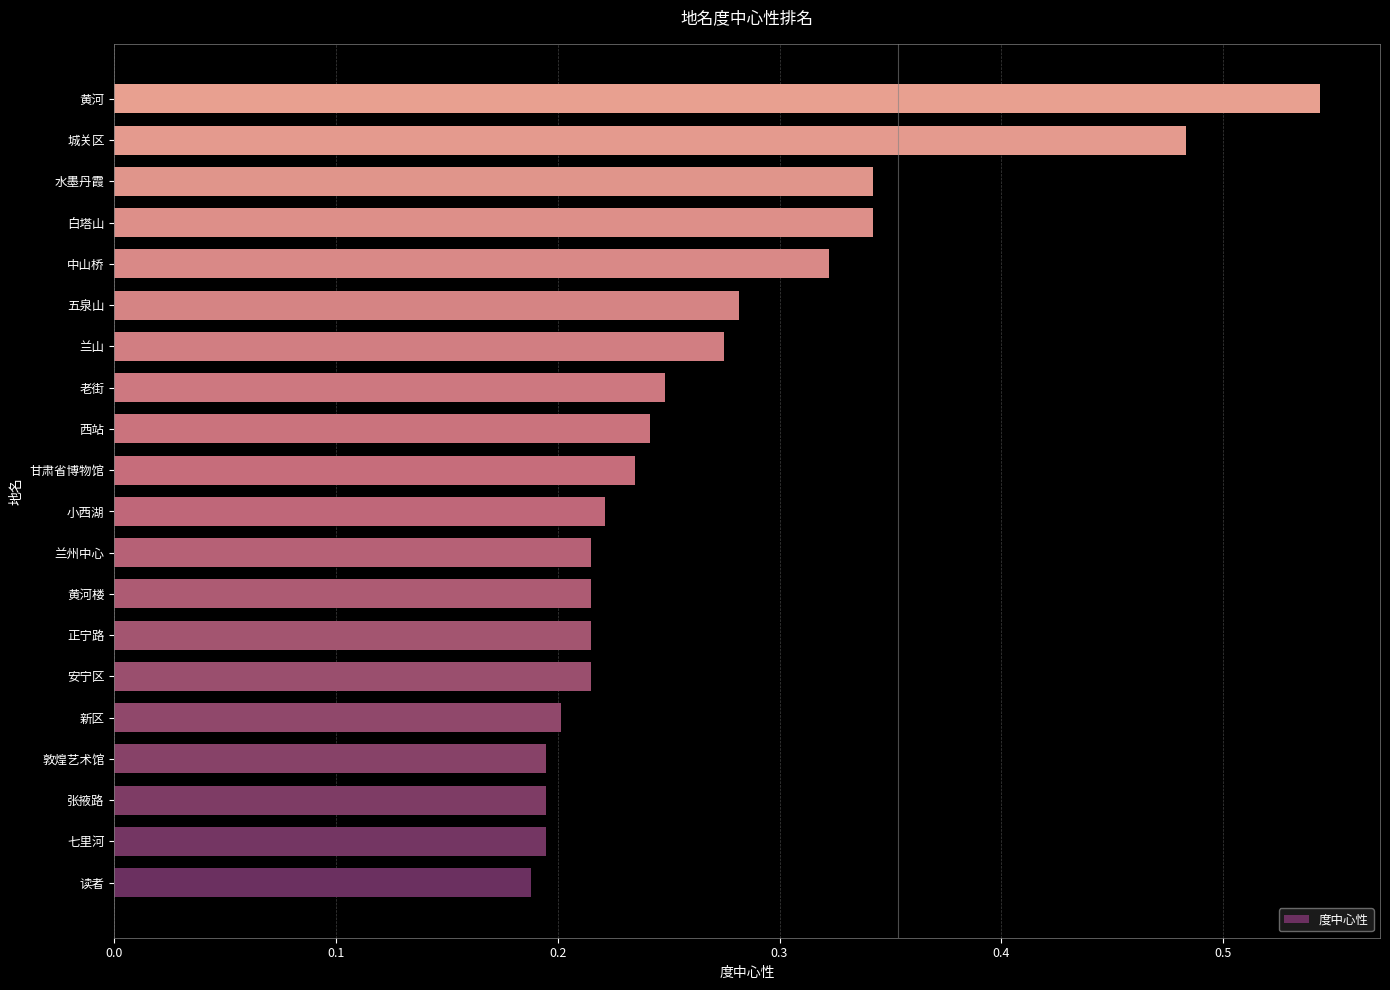

Count the values in the range 0 to 1.

20